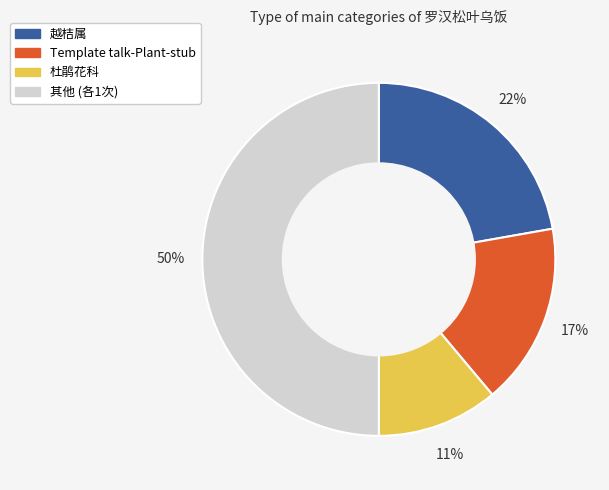

To the nearest percent, what is the difference between the largest and smallest slice percentages?

39%